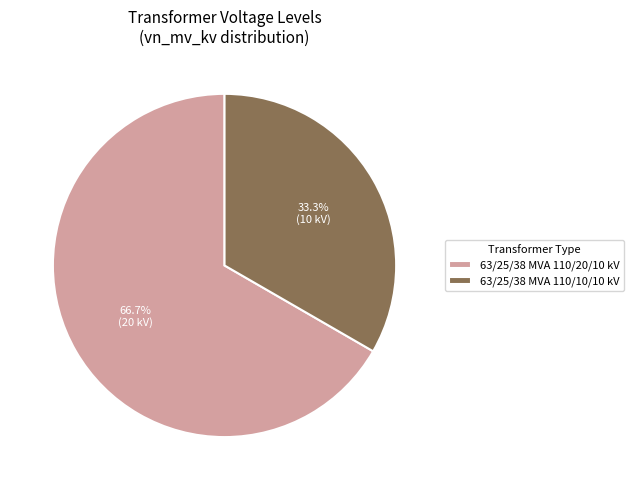

Is there a majority slice in this chart?

Yes